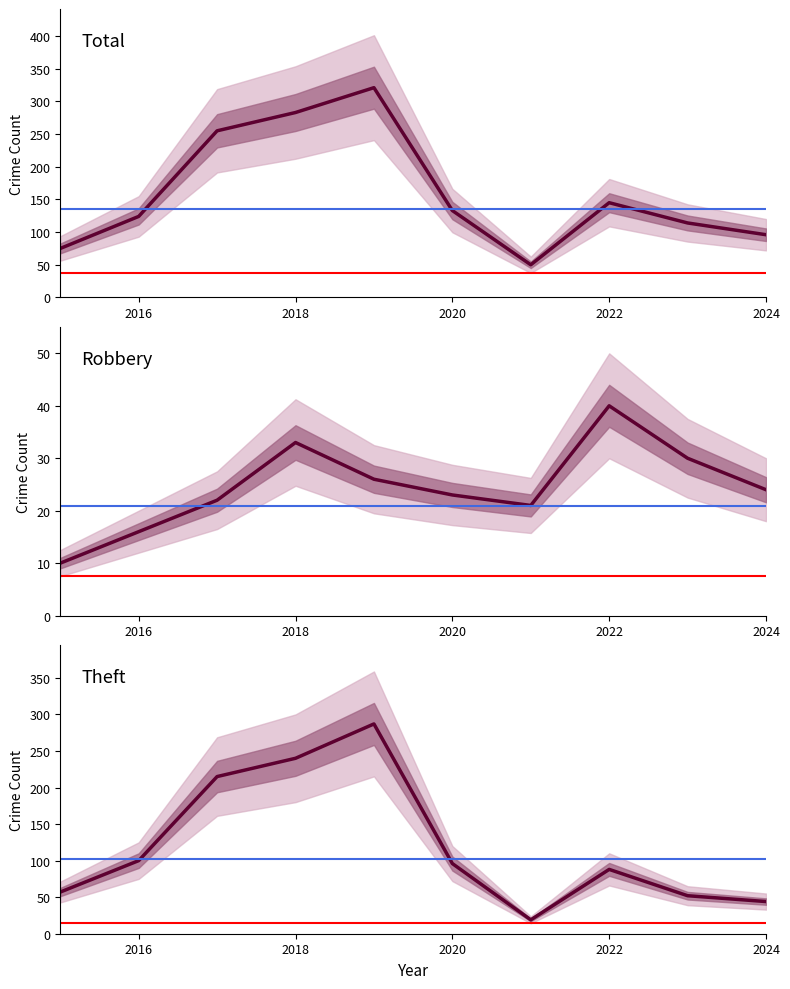

The Theft series shows 29 at 2026. True or false?

False